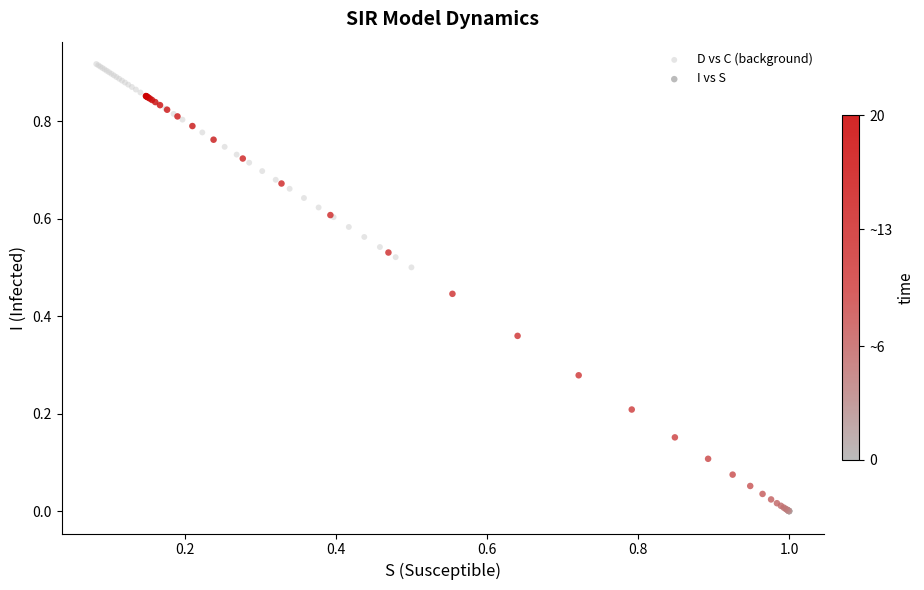

What are all the series names shown in the legend?

D vs C (background), I vs S